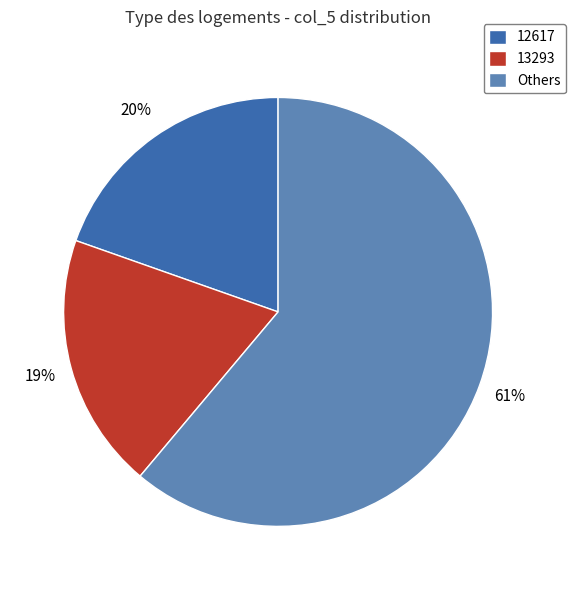

What is the largest slice in the pie chart?

Others